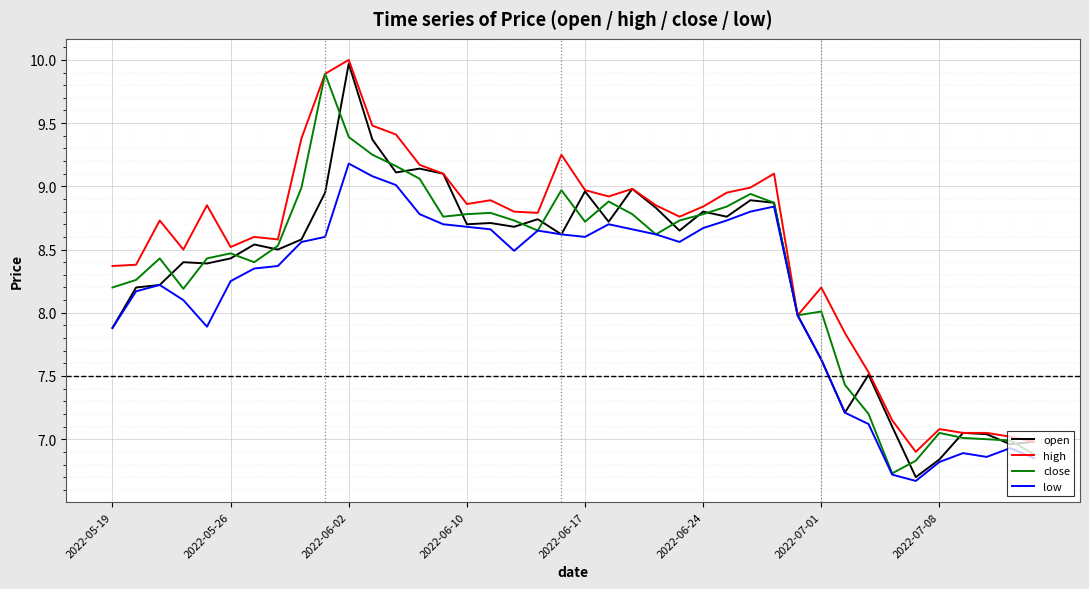

Does the chart display data point markers on the line(s)?

No